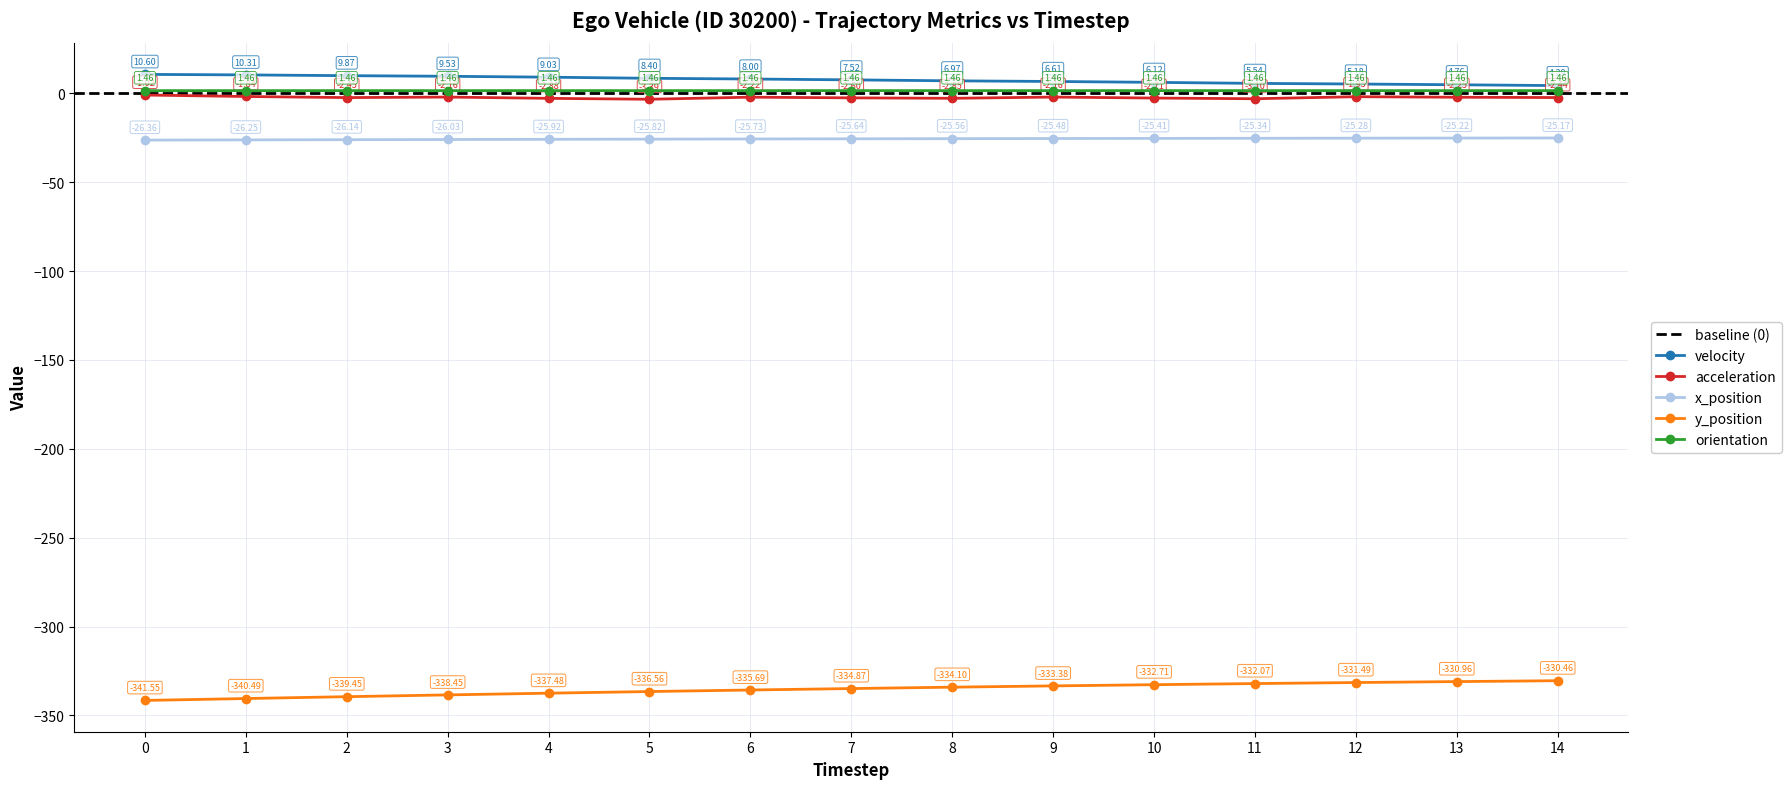

Is it true that acceleration equals -2.9 at 8?

True